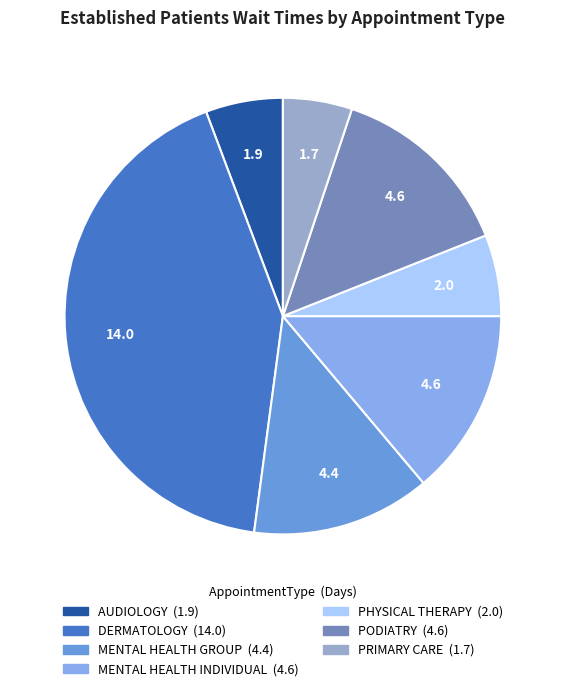

Rank the categories by value from highest to lowest.

DERMATOLOGY, MENTAL HEALTH INDIVIDUAL, PODIATRY, MENTAL HEALTH GROUP, PHYSICAL THERAPY, AUDIOLOGY, PRIMARY CARE